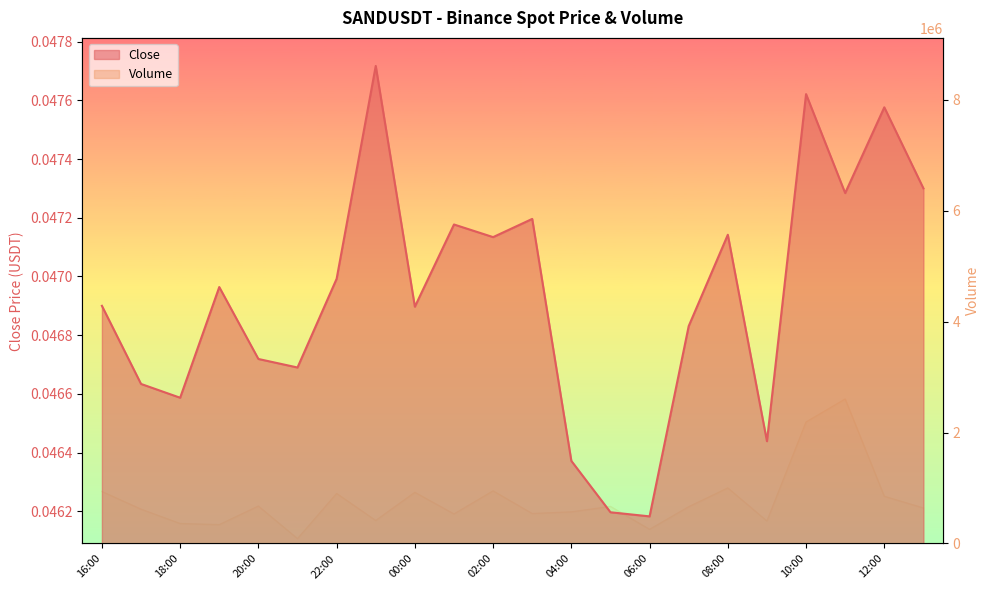

What position from the right is 09:00?

5